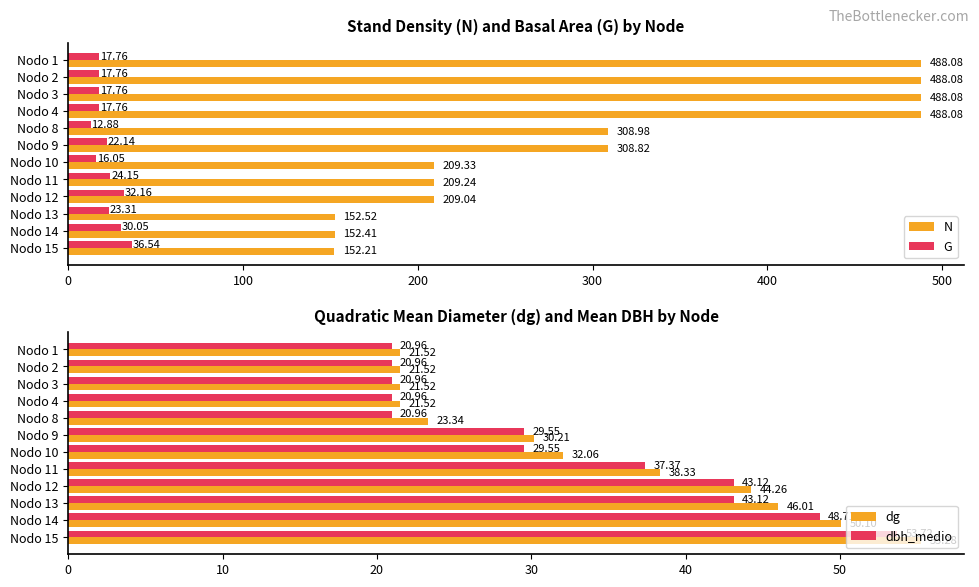

Reading left to right, list all the values displayed in this chart.

N: 488.1	488.1	488.1	488.1	309.0	308.8	209.3	209.2	209.0	152.5	152.4	152.2
G: 17.8	17.8	17.8	17.8	12.9	22.1	16.1	24.1	32.2	23.3	30.1	36.5
dg: 21.5	21.5	21.5	21.5	23.3	30.2	32.1	38.3	44.3	46.0	50.1	55.3
dbh_medio: 21.0	21.0	21.0	21.0	21.0	29.6	29.6	37.4	43.1	43.1	48.7	53.7